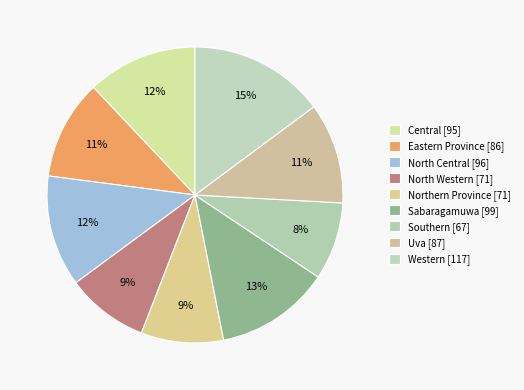

Is it true that Southern is 8% of the pie?

True